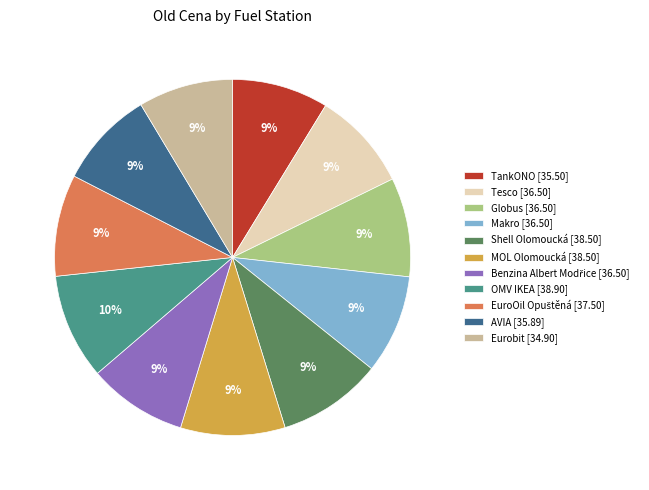

To the nearest percent, what is the difference between the largest and smallest slice percentages?

1%